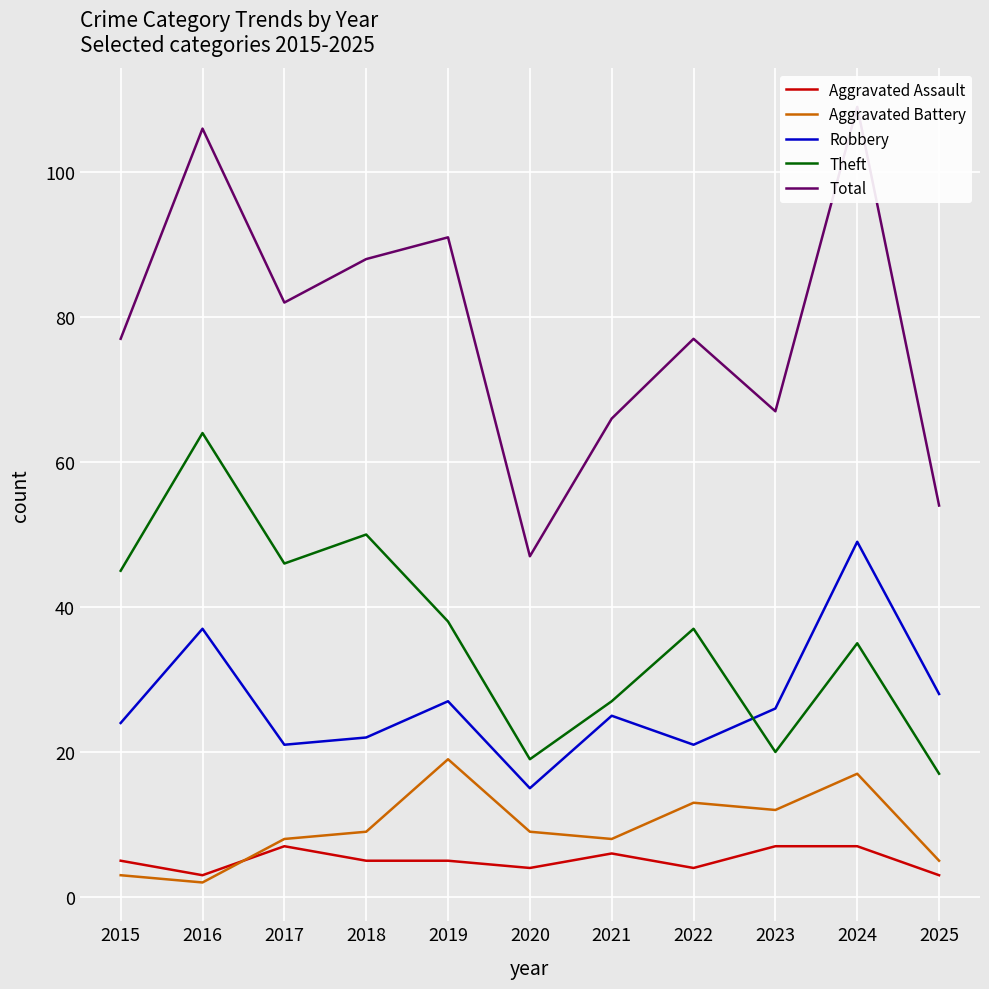

What is the difference between the Theft values at 2016 and 2021?

37